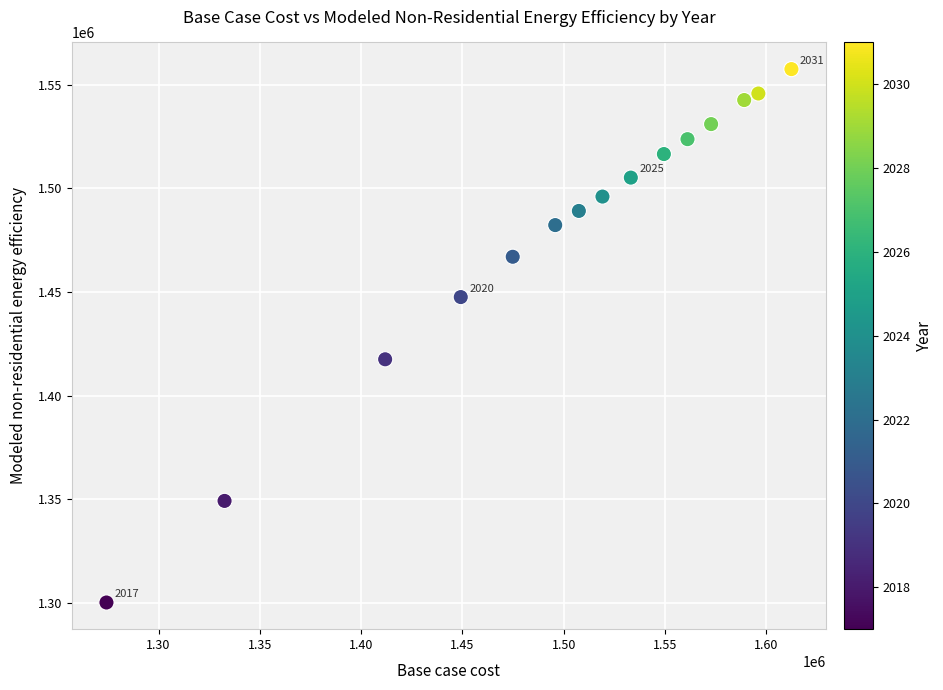

What Y value in the scatter plot is closest to 1428833?

1417495.5